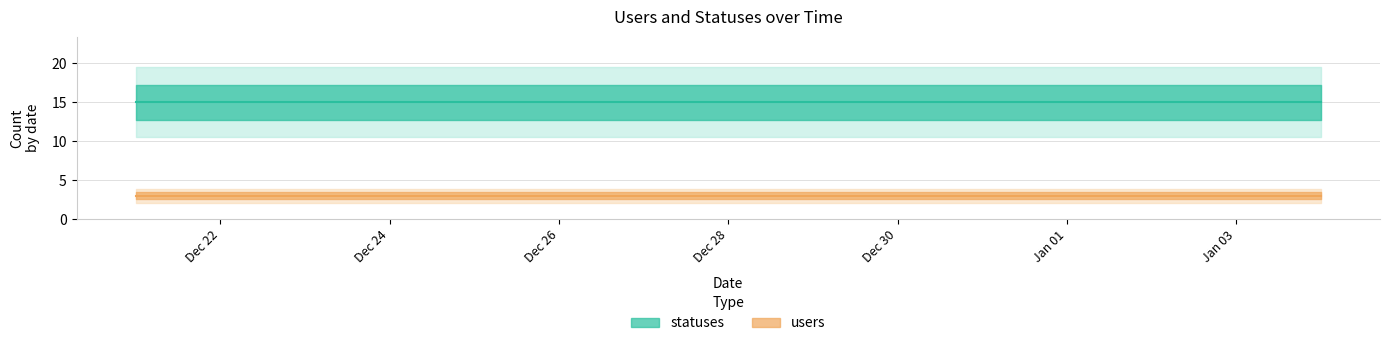

Between 2023-01-03 and 2022-12-28, which is larger?

2023-01-03